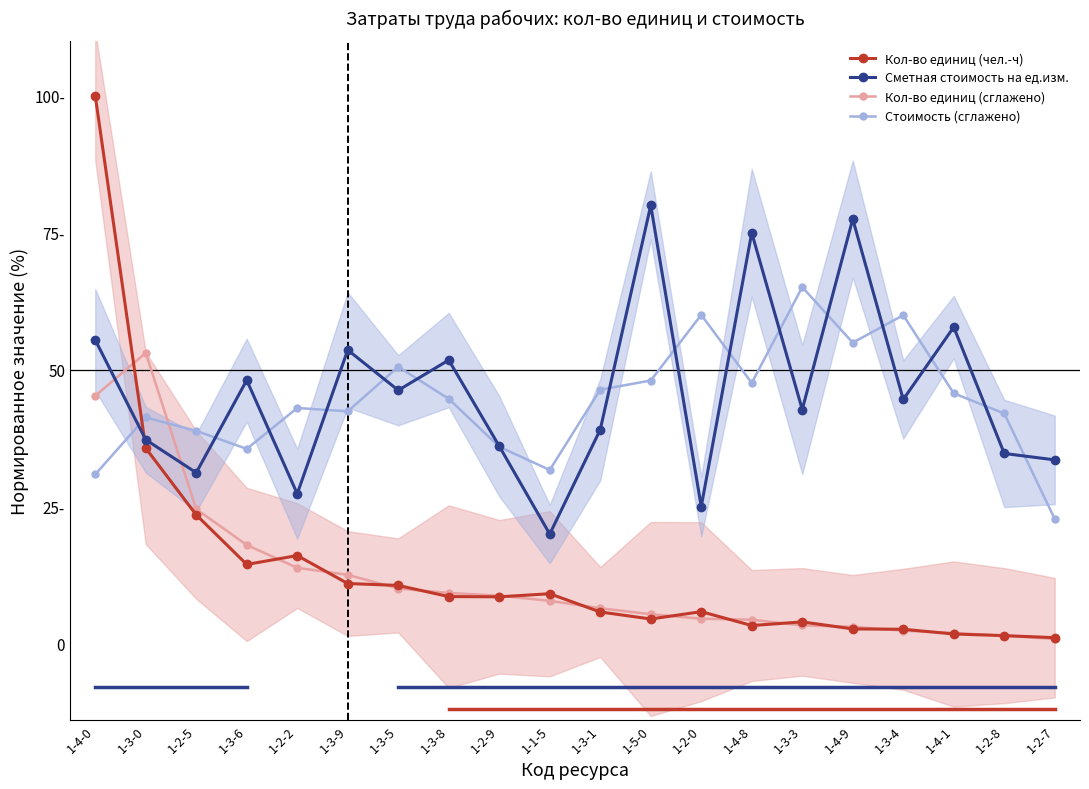

Where is the first local maximum for Кол-во единиц (чел.-ч)?

1-2-2